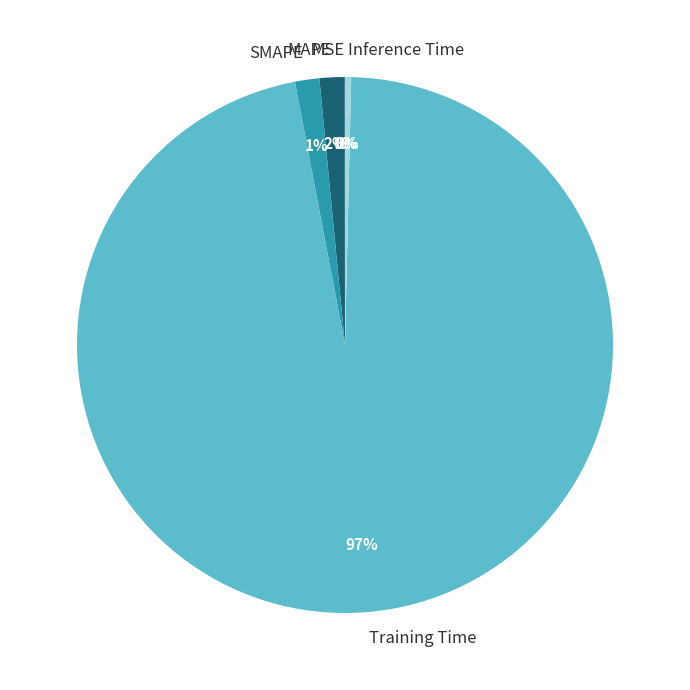

Is it true that Inference Time is 9% of the pie?

False